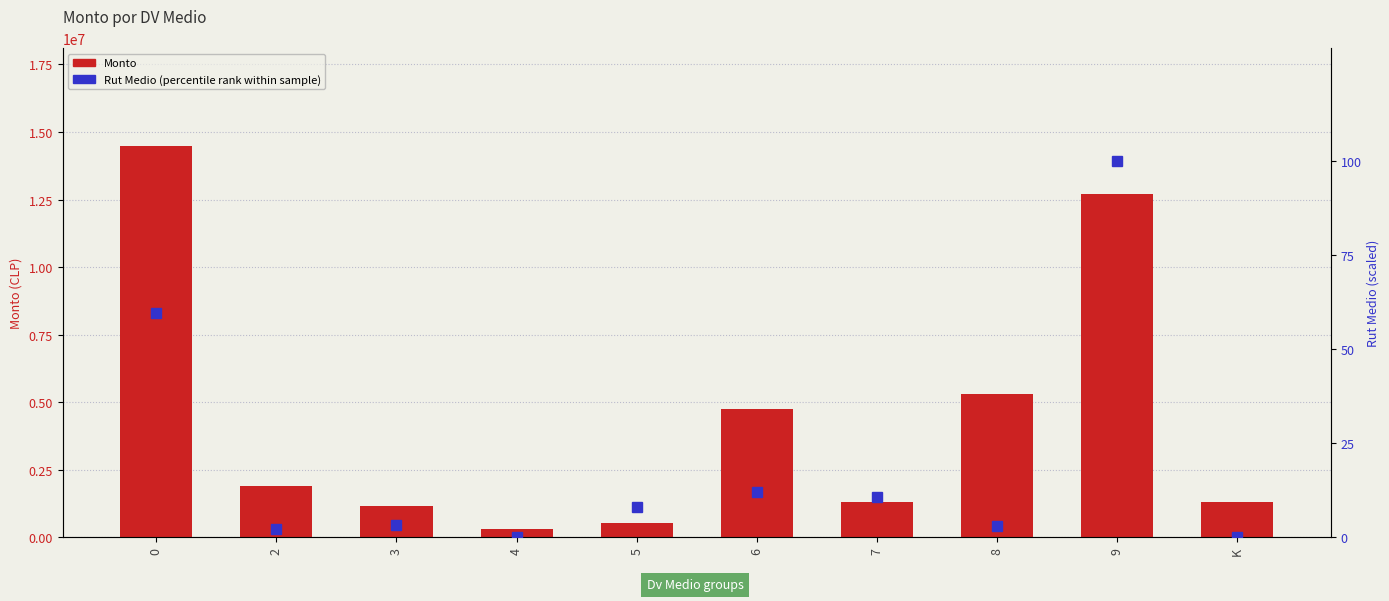

Which series changed the most between 0 and 7?

Monto